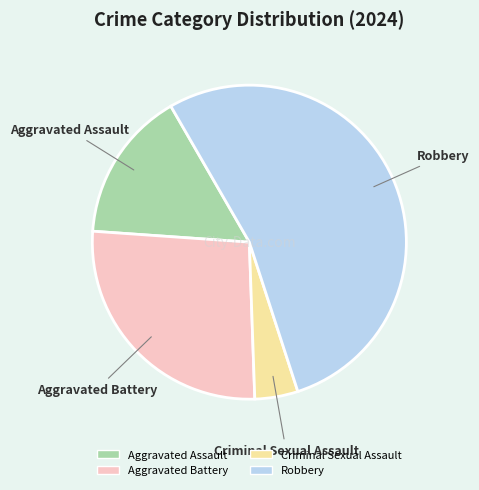

Combined, do Aggravated Battery and Robbery account for over 50%?

Yes